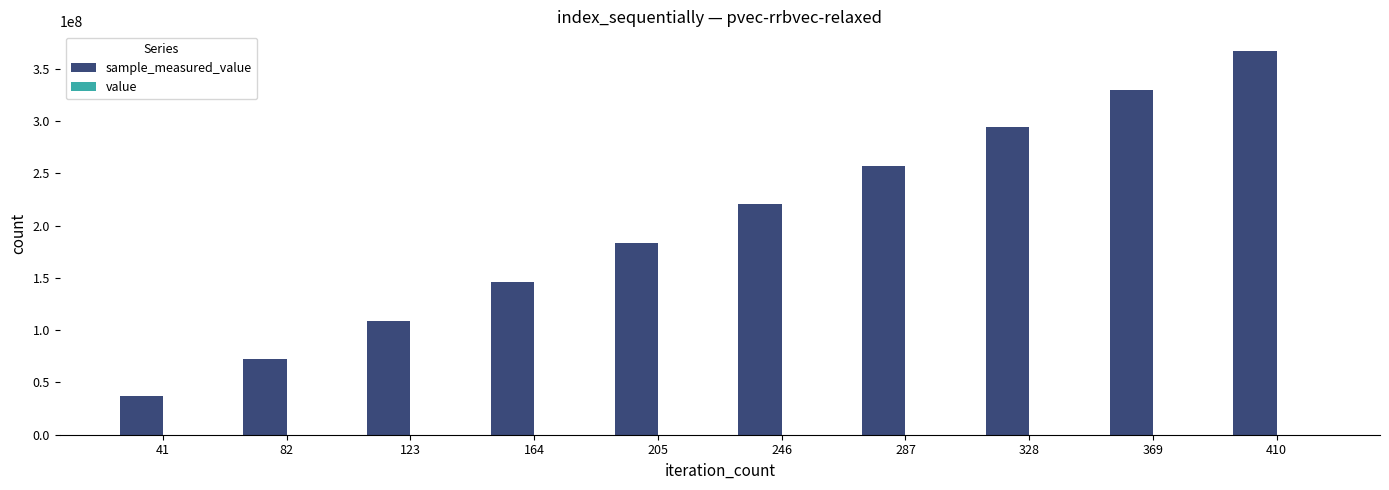

At which category is the sum across all series the highest?

410